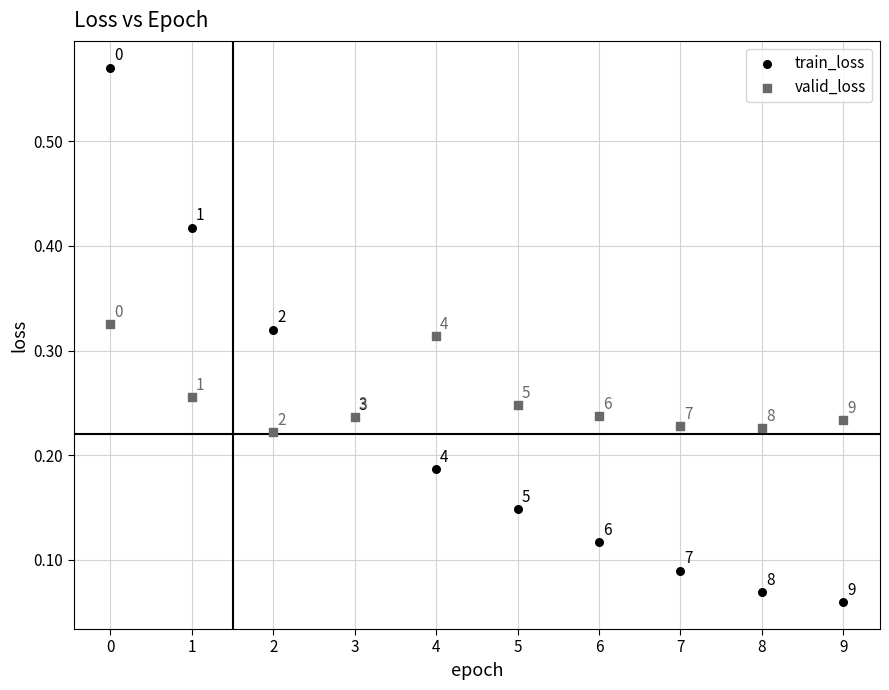

Which series reaches the maximum Y coordinate?

train_loss